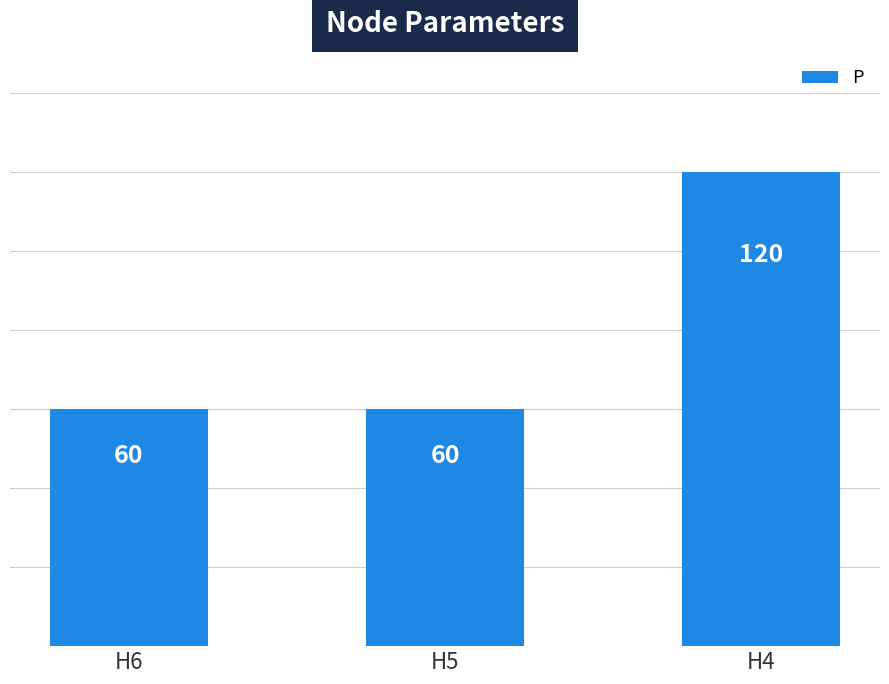

Which has a higher value, H4 or H5?

H4